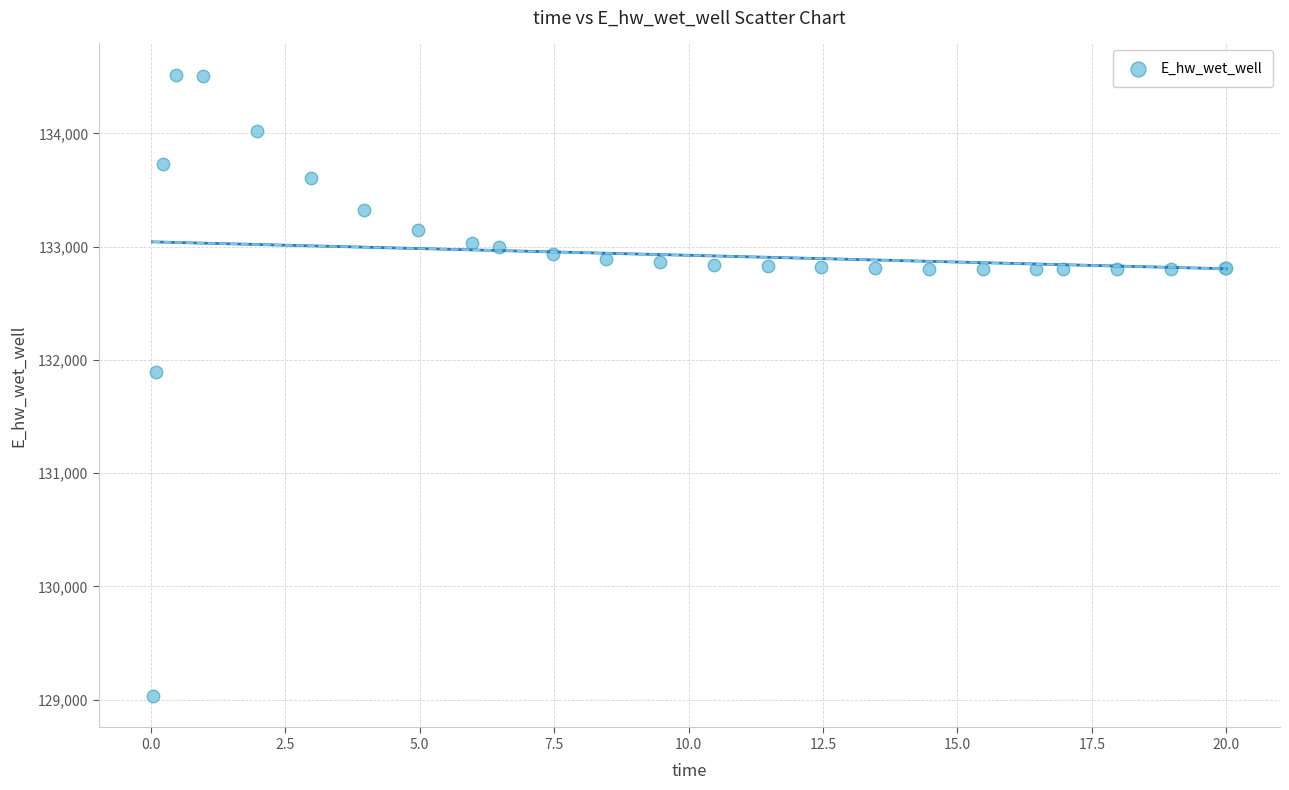

What Y value in the scatter plot is closest to 131774?

131893.5